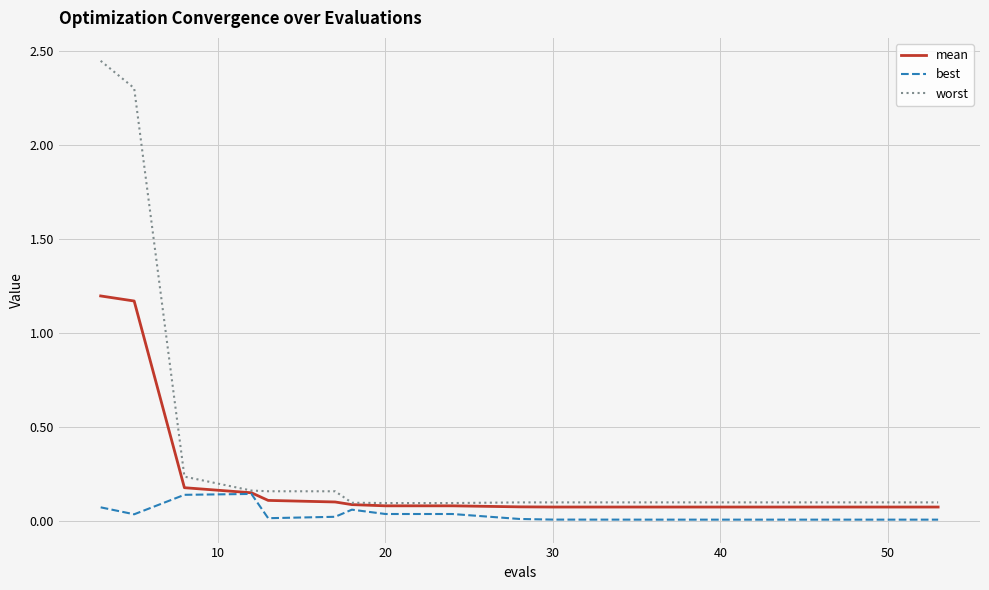

How many categories are shown in the chart?

20